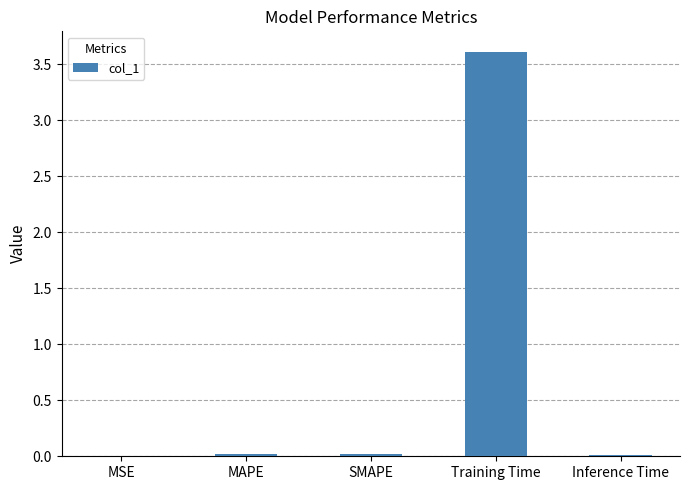

True or false: the data shows 3.6 at Training Time.

True